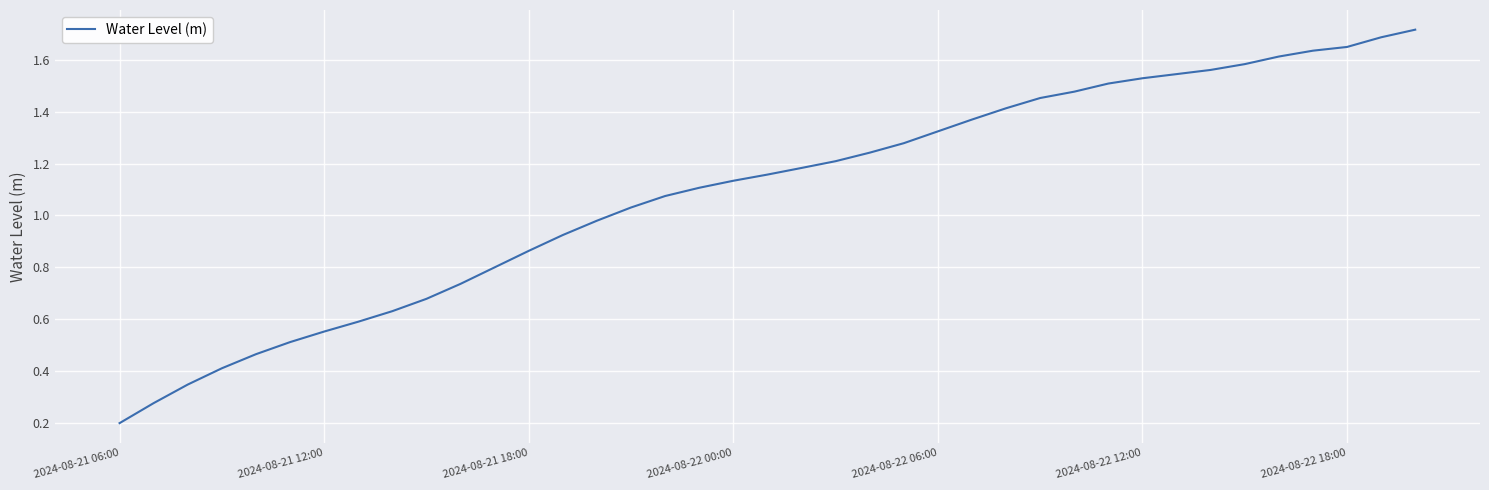

What is the maximum value shown in the chart?

1.7